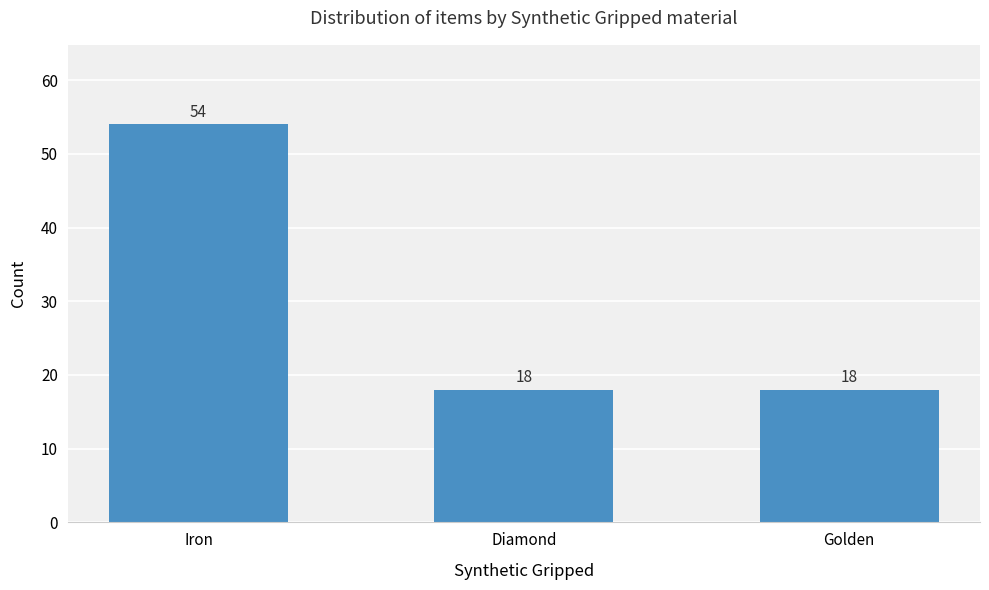

Reading left to right, extract all data points from this chart.

Iron=54	Diamond=18	Golden=18